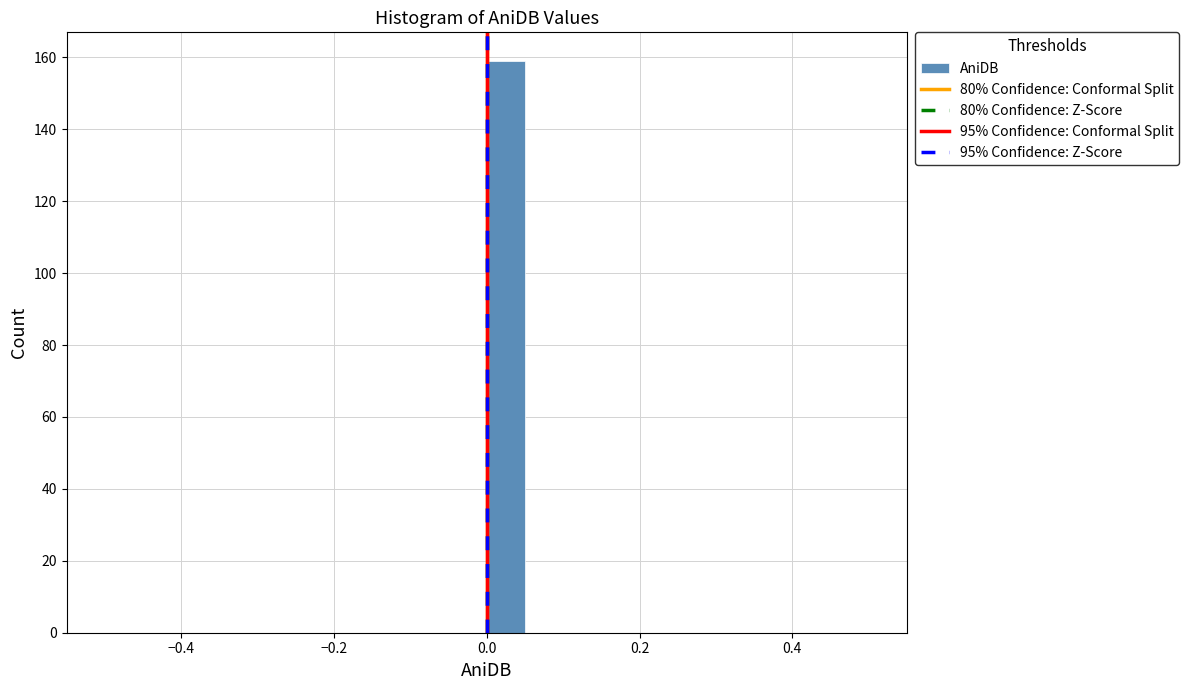

Around what value on the x-axis is the tallest bar? Give the approximate position of its centre, as read against the axis.

0.02